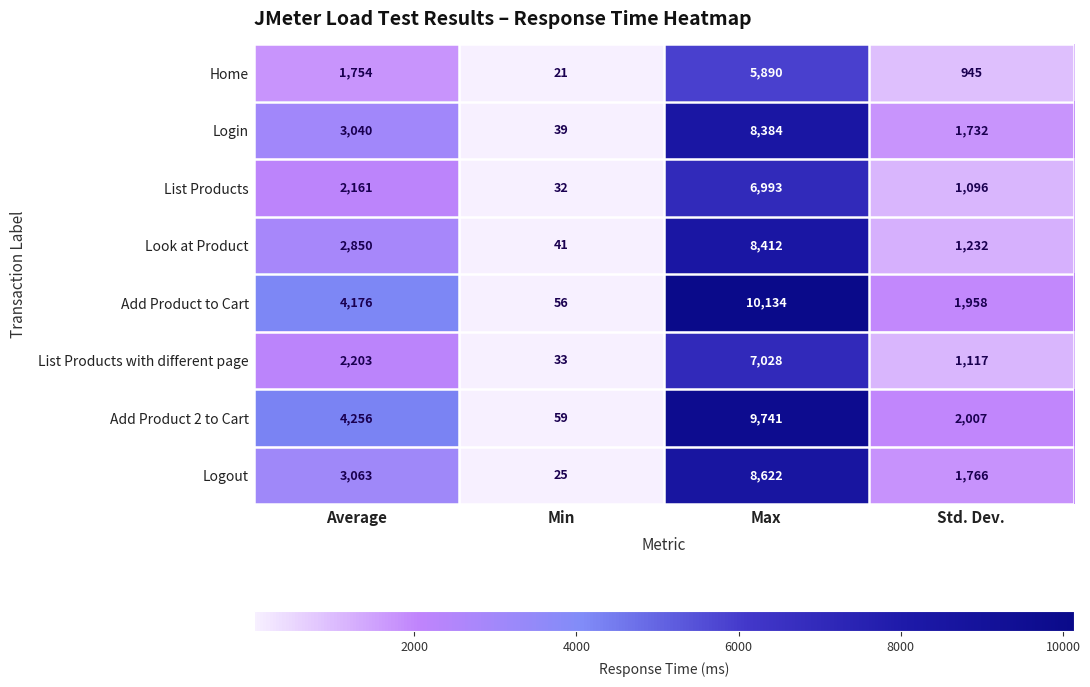

Count the Look at Product values in the range 1232 to 8412.

3